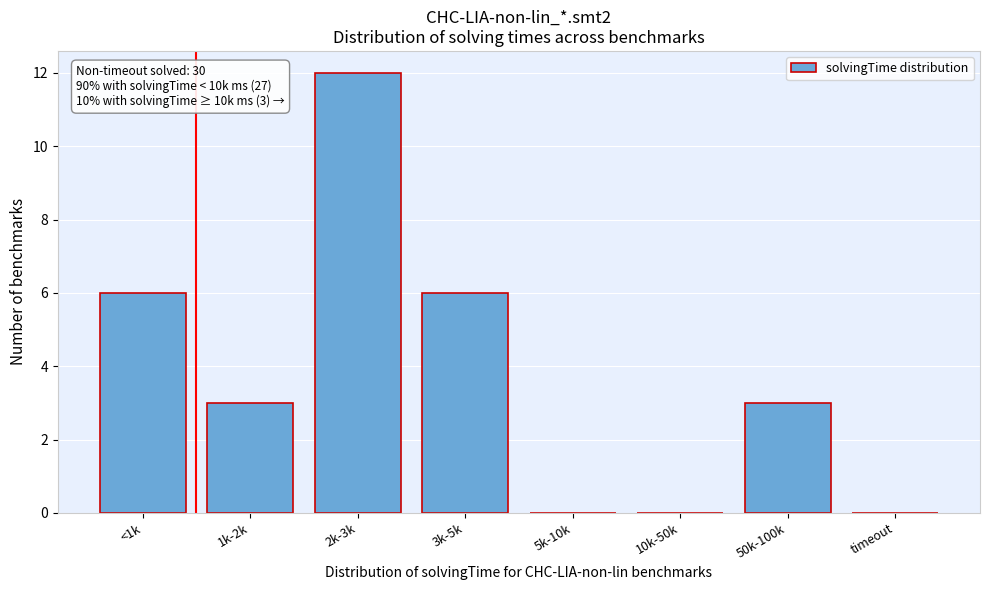

Reading left to right, transcribe all the data shown in this chart.

<1k=6	1k-2k=3	2k-3k=12	3k-5k=6	5k-10k=0	10k-50k=0	50k-100k=3	timeout=0